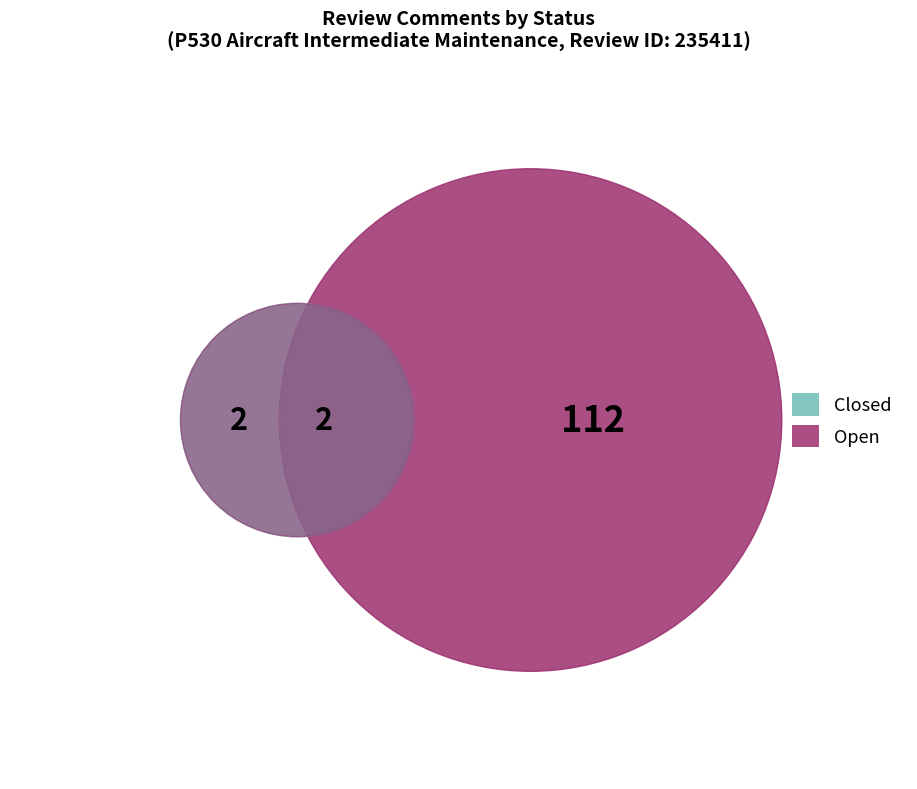

Which category accounts for the majority?

Open